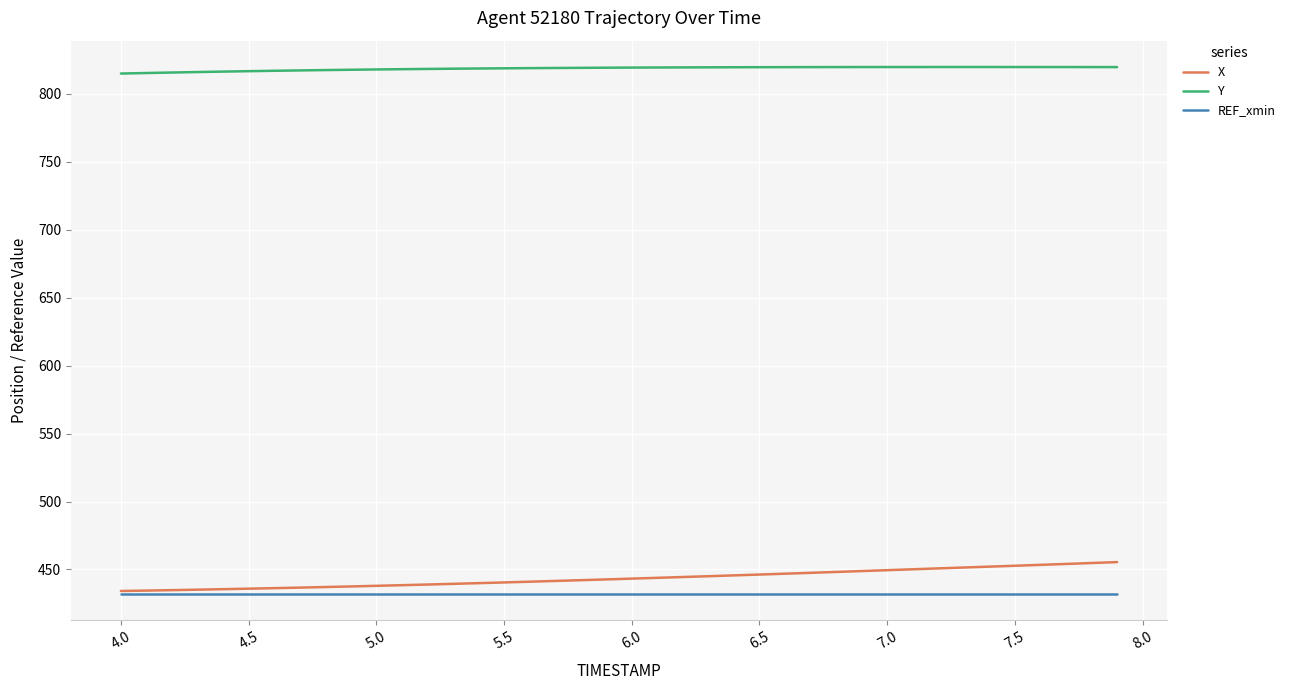

Which series has the largest total across all categories?

Y